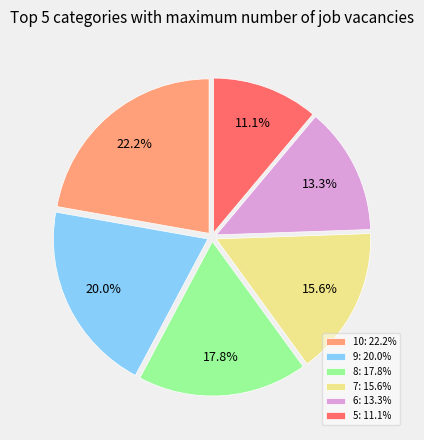

Approximately how many times larger is the value at 5: 11.1% compared to 8: 17.8%?

0.6